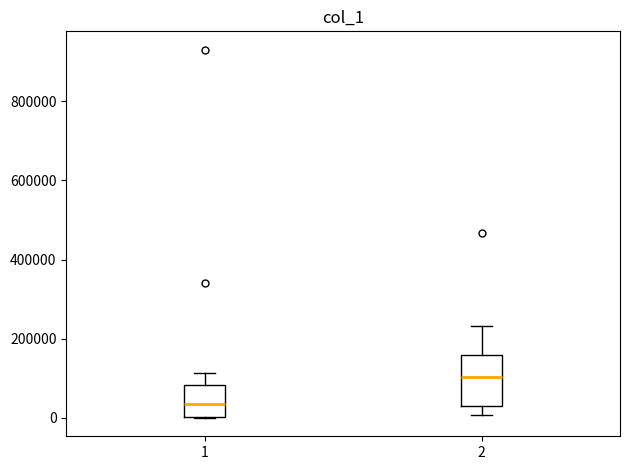

Which box has the lowest median line?

1